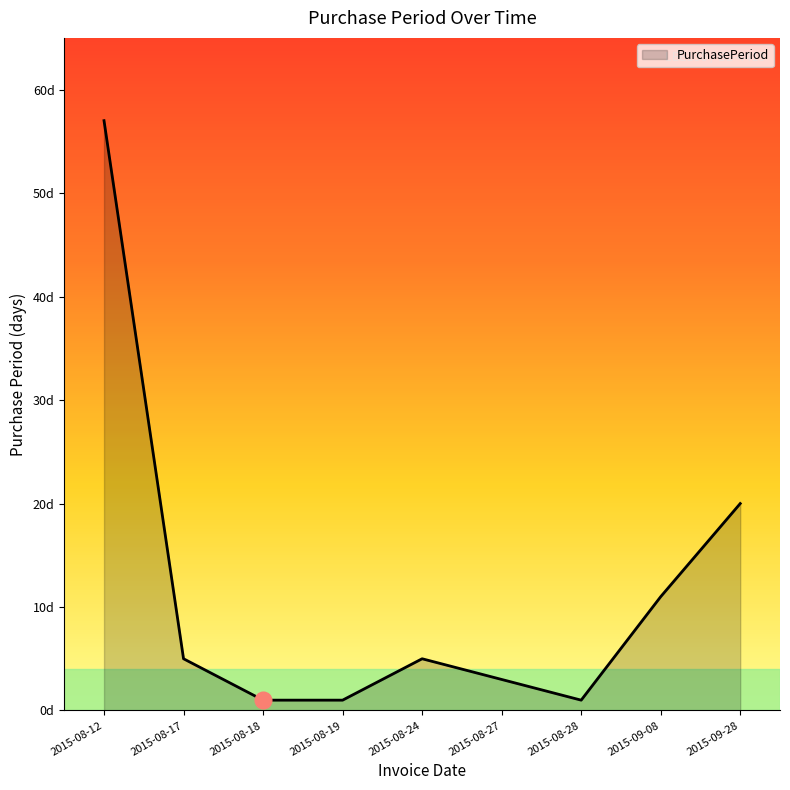

Approximately how many times larger is the value at 2015-09-28 compared to 2015-08-17?

4.0